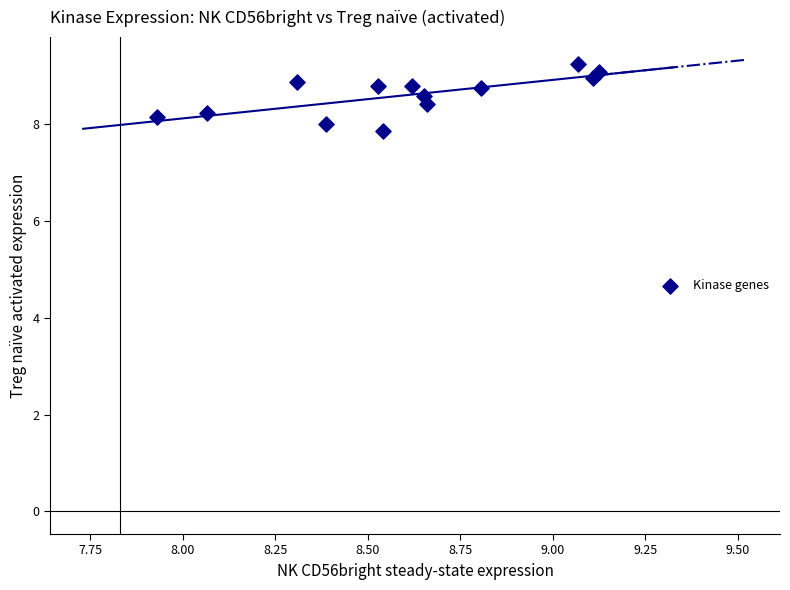

What is the range of X values (max minus min)?

1.2